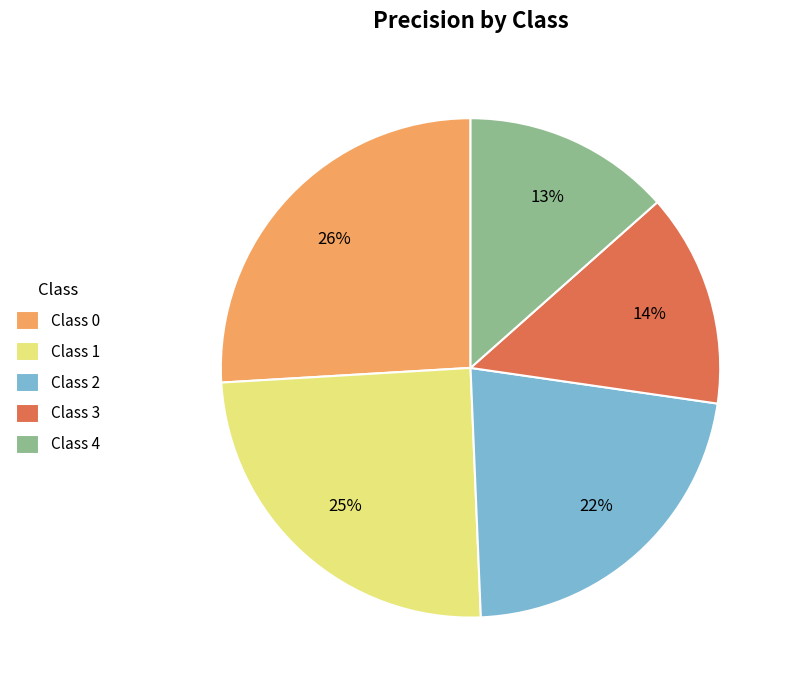

Combined, do Class 2 and Class 0 account for over 50%?

No